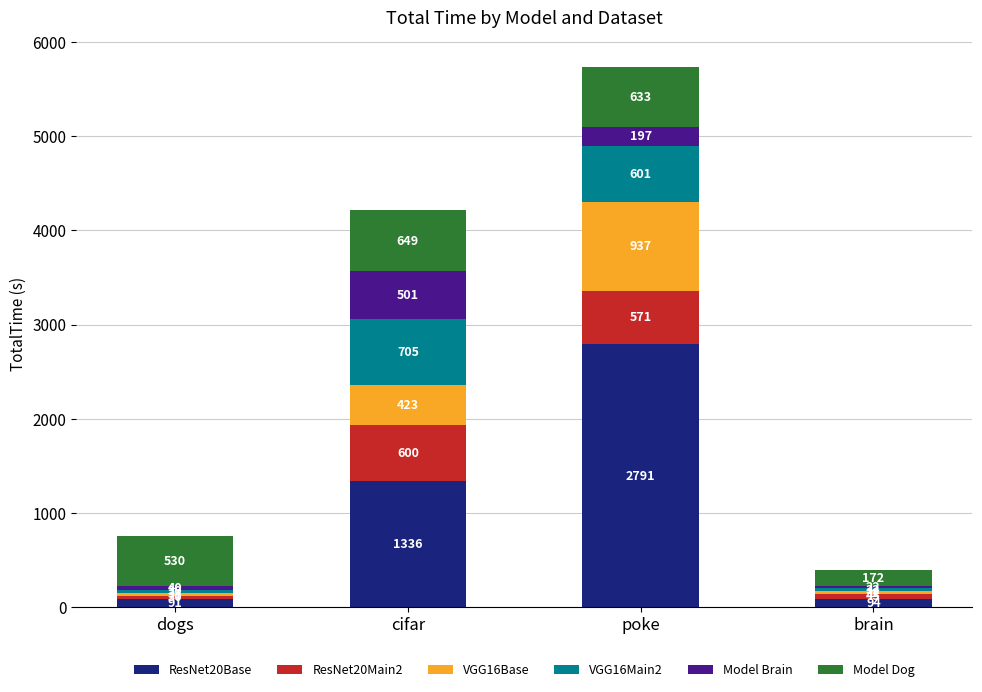

Count the number of data series in this chart.

6